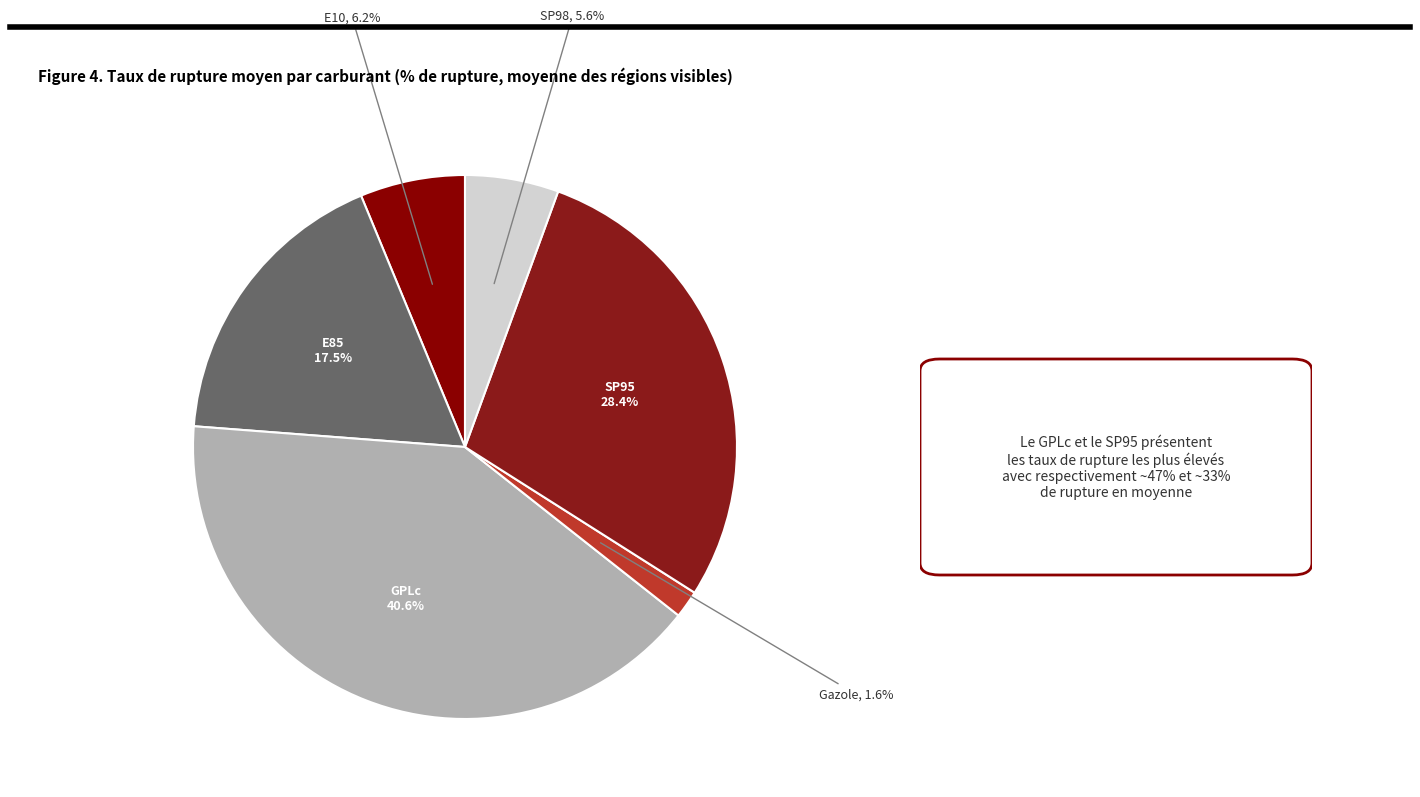

Combined, do Gazole and SP98 account for over 50%?

No